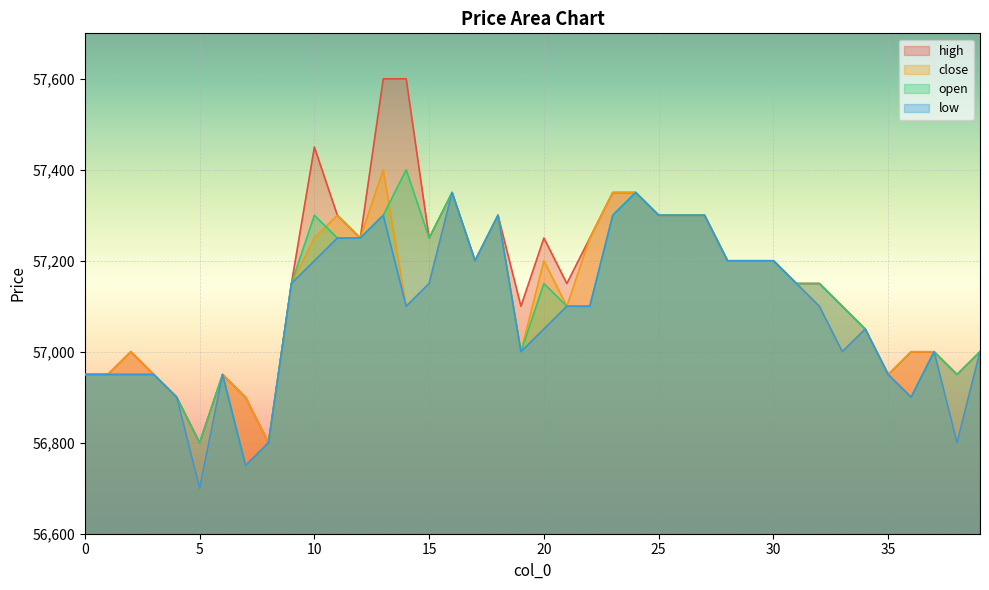

What is the difference between the maximum and second lowest values in the close series?

600